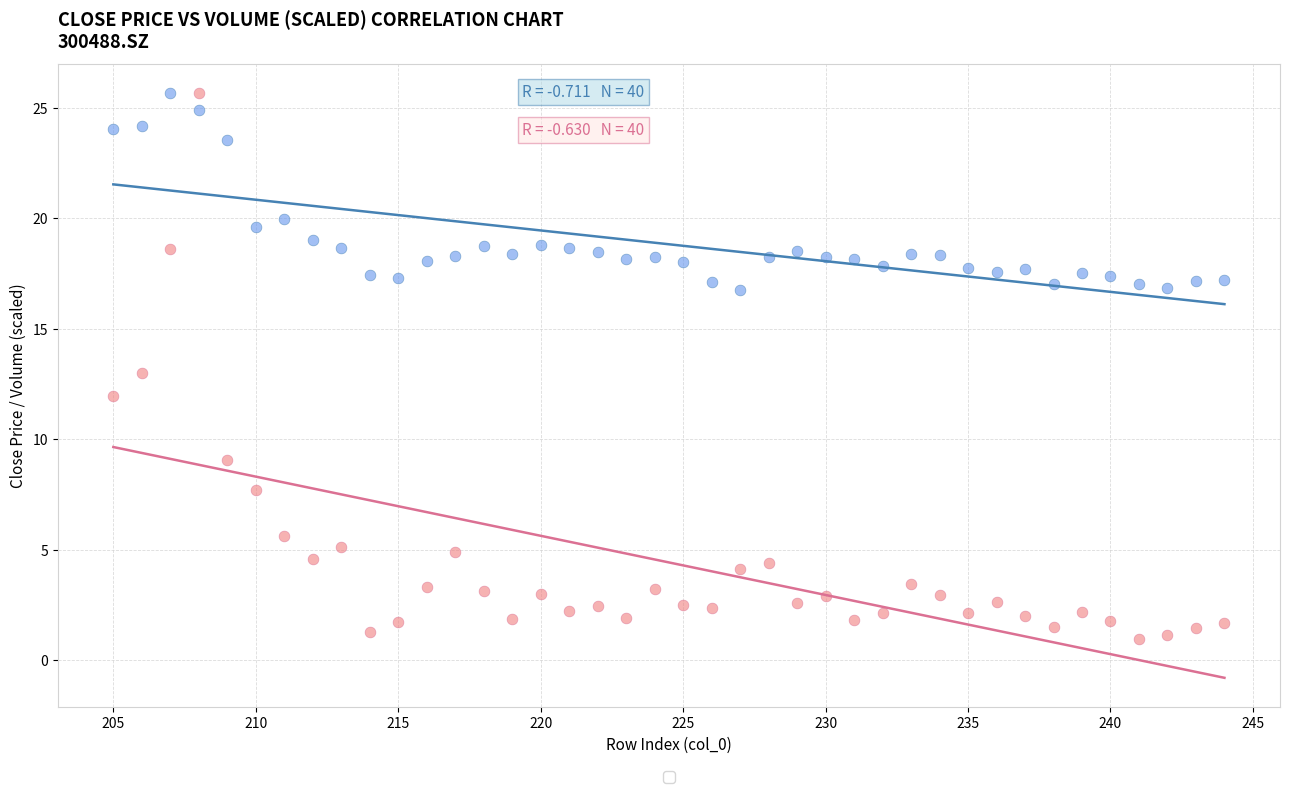

Across all data points, what is the range of X values (max minus min)?

39.0